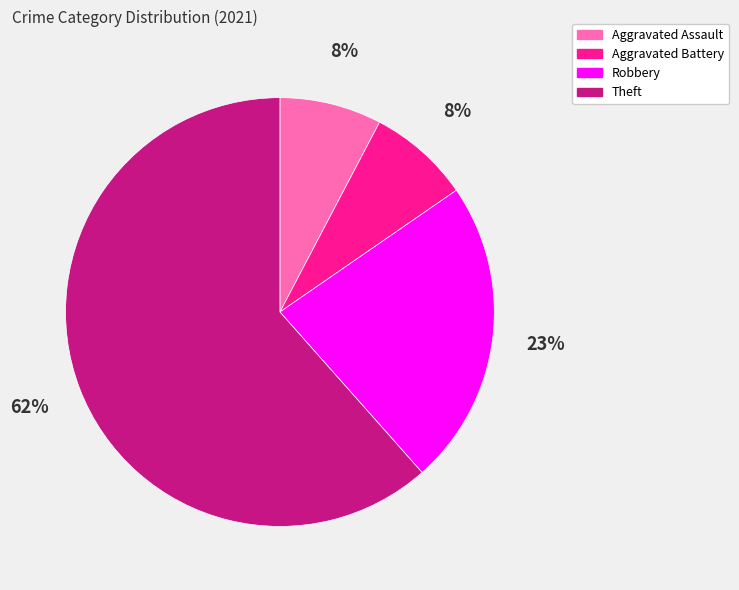

To the nearest percent, what is the average slice percentage?

25%